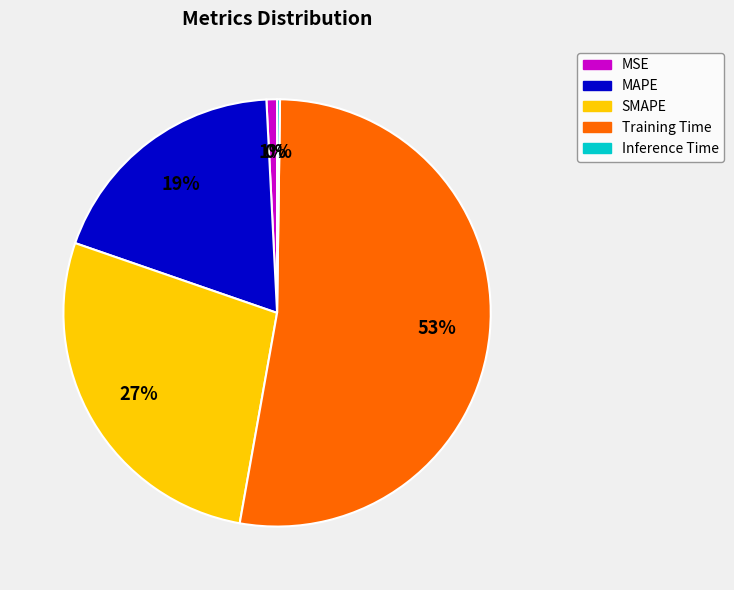

Is it true that SMAPE is 16% of the pie?

False